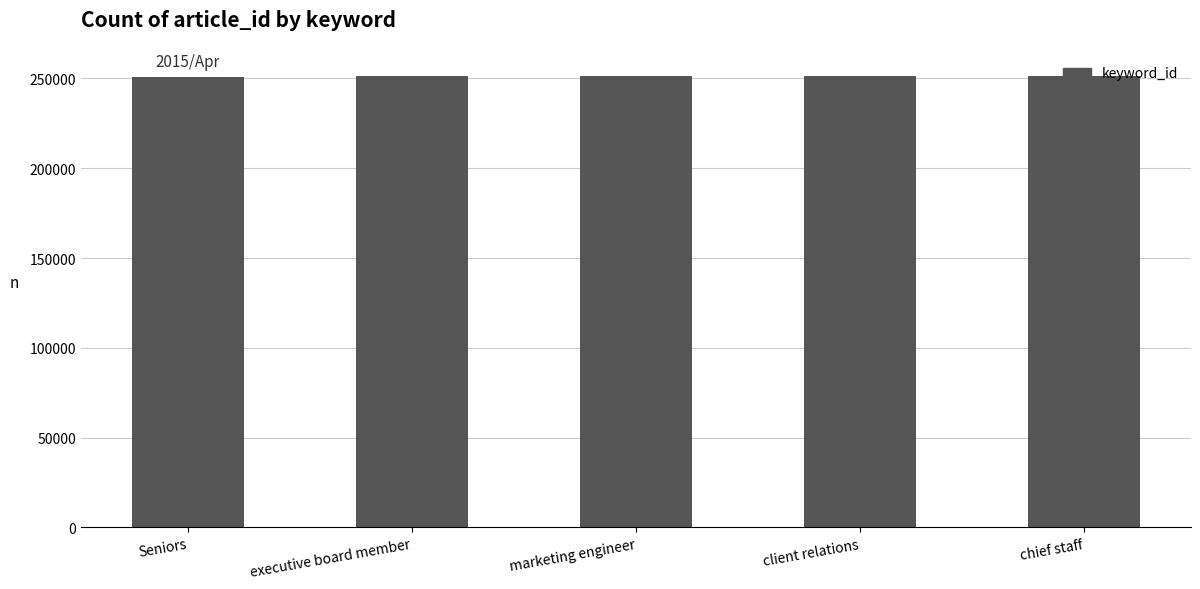

True or false: the data shows 251199 at marketing engineer.

True